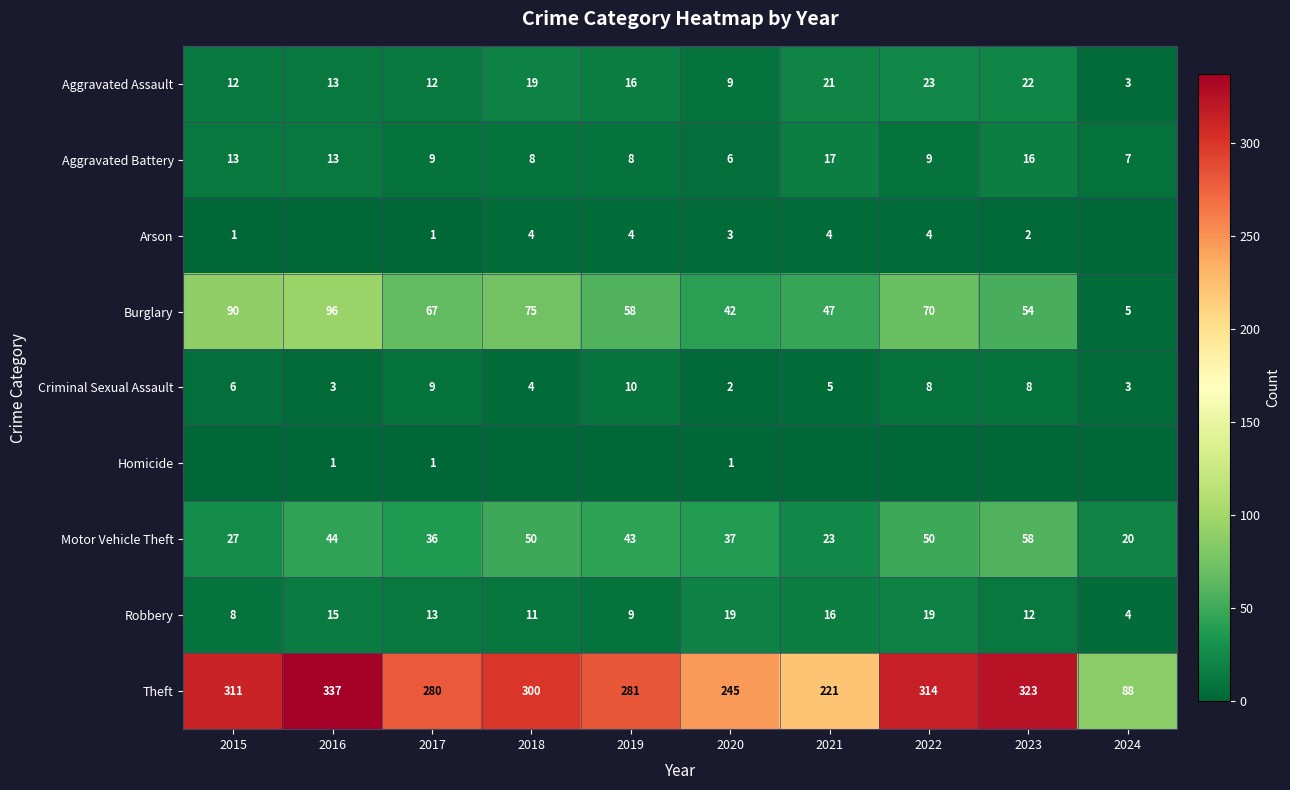

What is the sum of the Aggravated Battery values at 2024 and 2022?

16